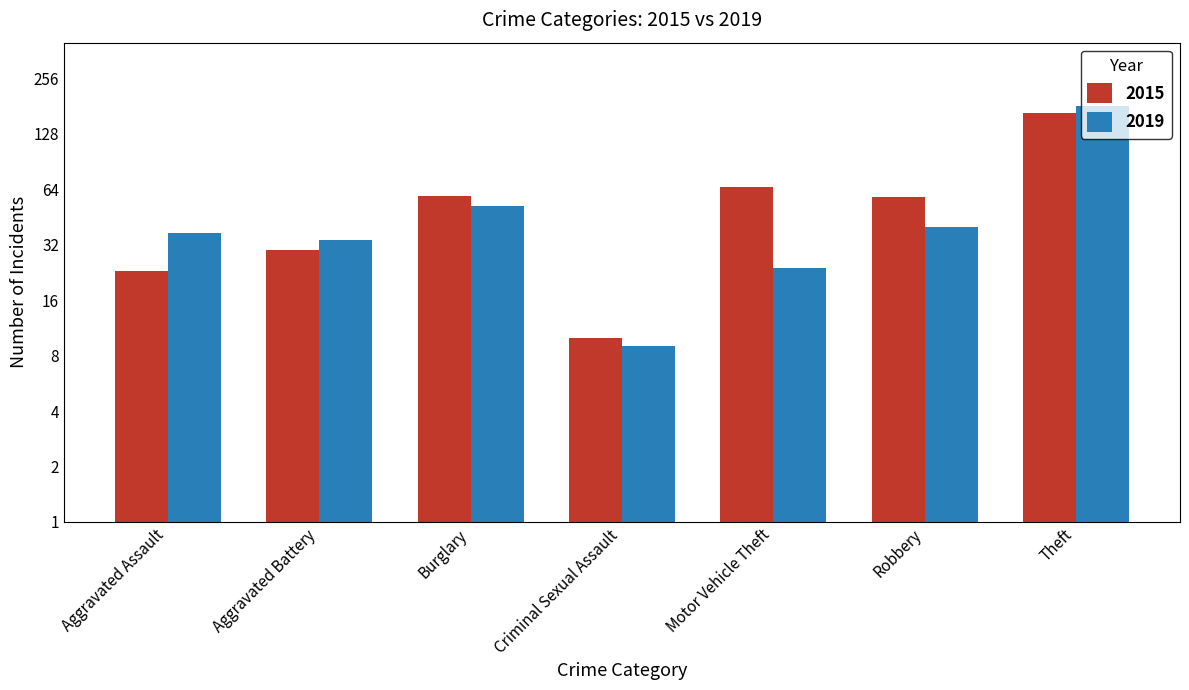

What is the sum of the 2015 values at Burglary and Robbery?

117